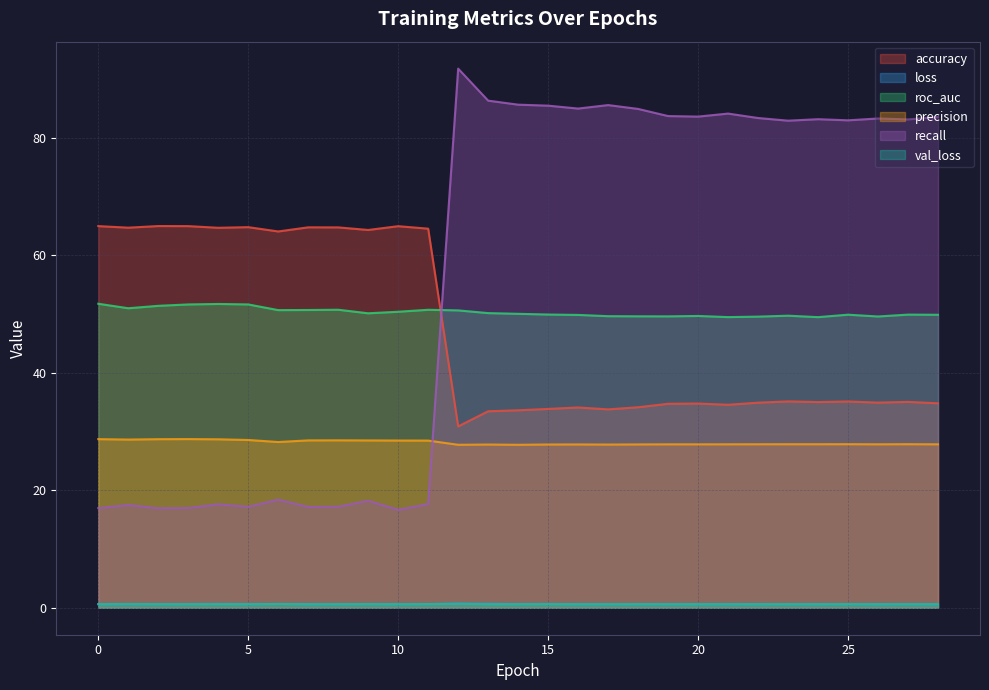

Which has a higher value, 3 or 23?

3